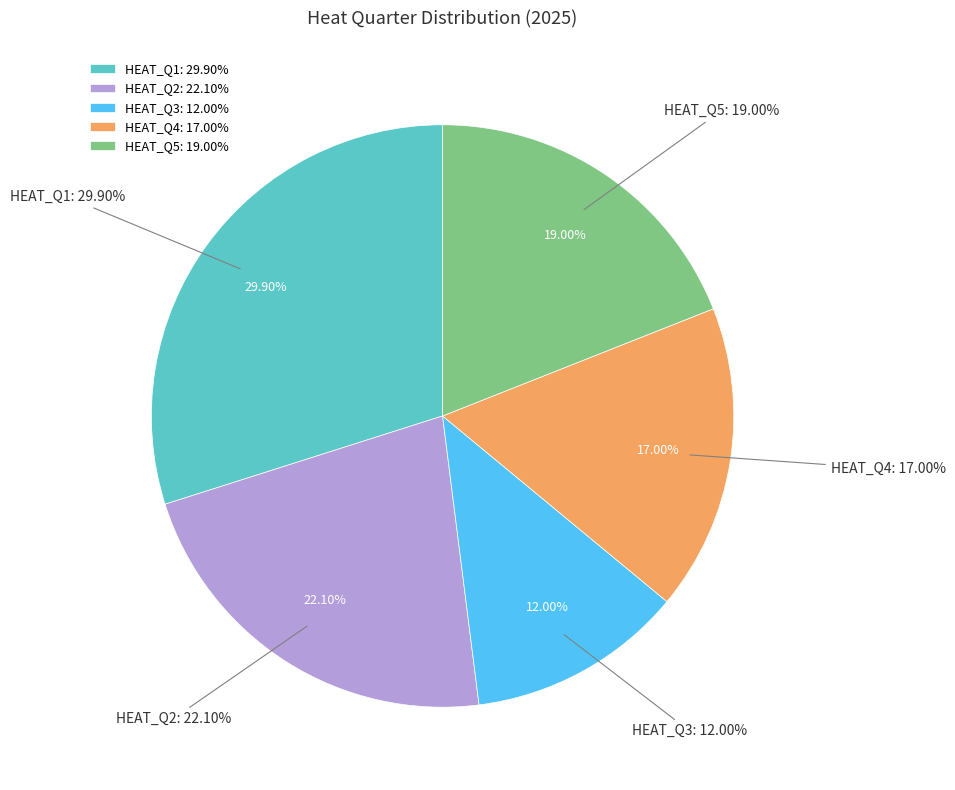

Do HEAT_Q1 and HEAT_Q5 together represent more than half of the pie?

No